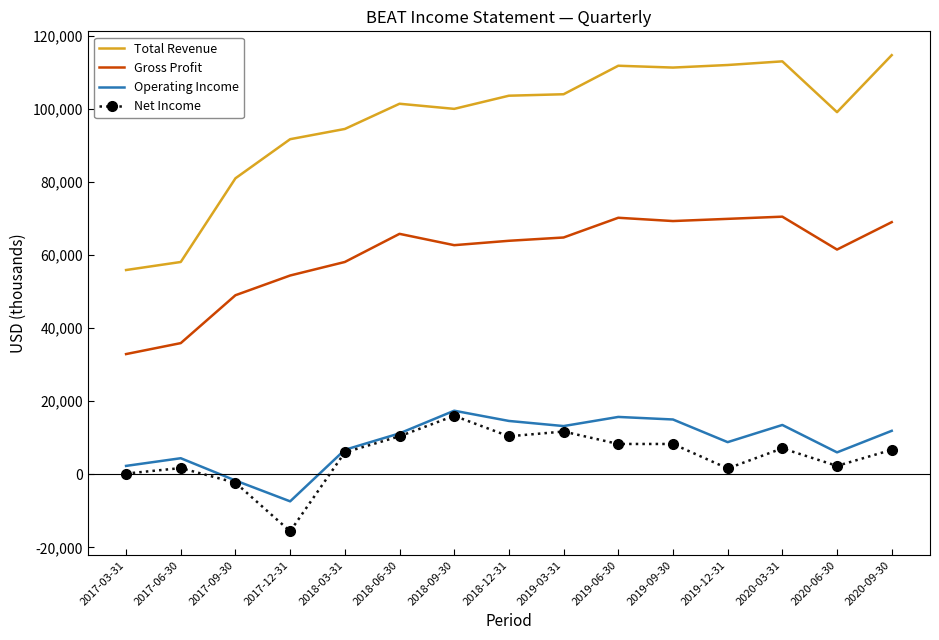

True or false: Gross Profit and Total Revenue intersect in this chart.

False